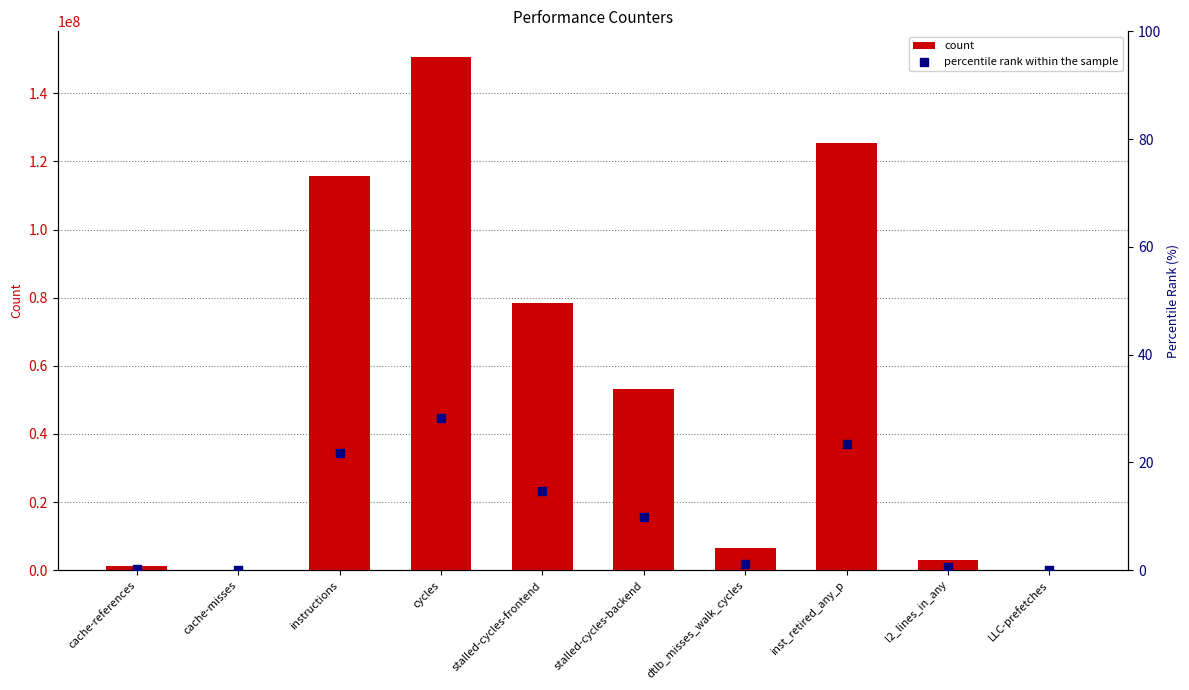

Which series has the largest Y range (max minus min)?

count